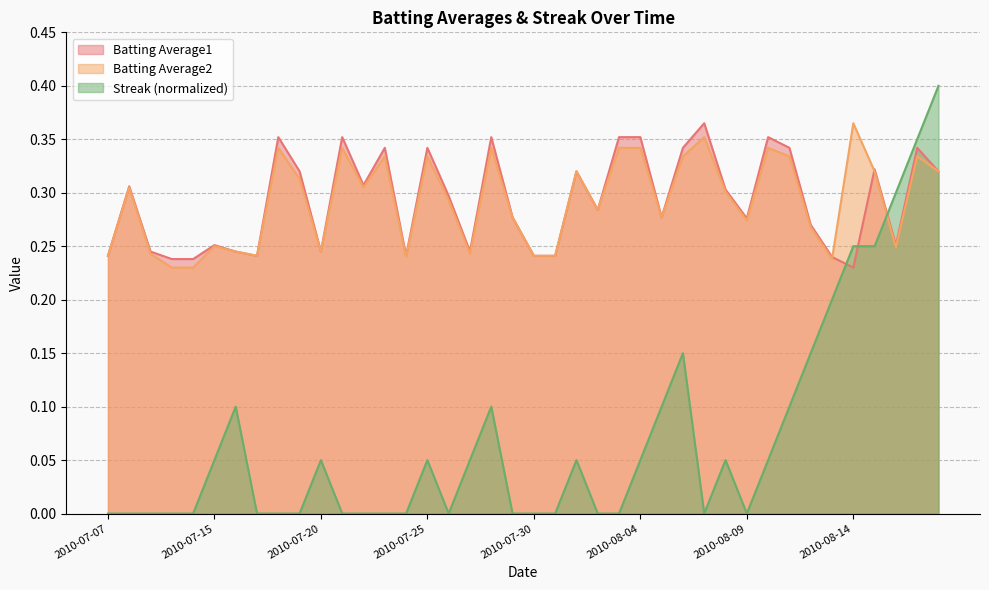

At which category is the sum across all series the highest?

2010-08-18